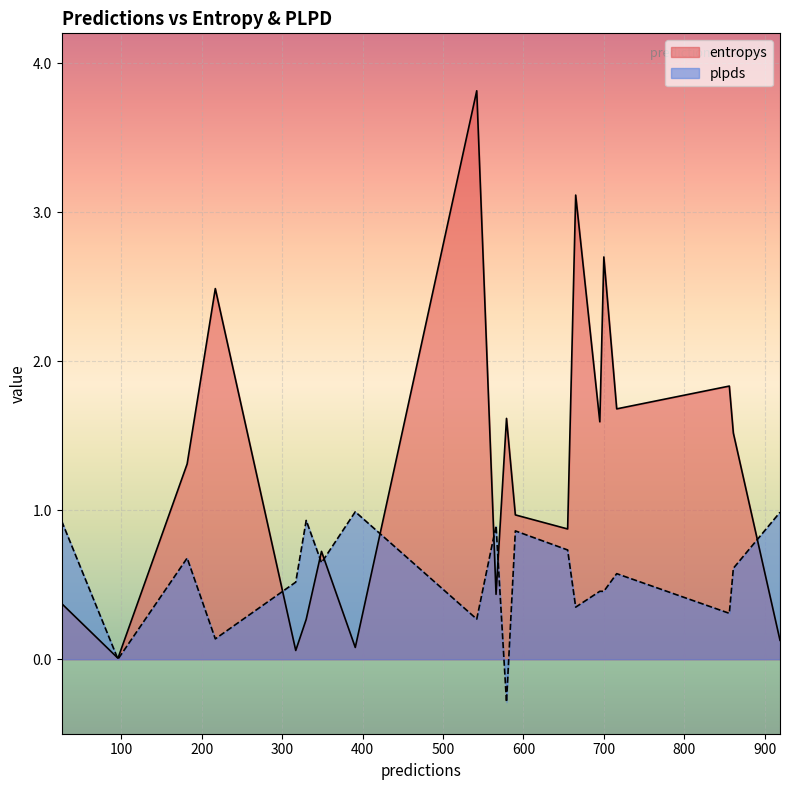

Which series has the widest spread of values?

entropys